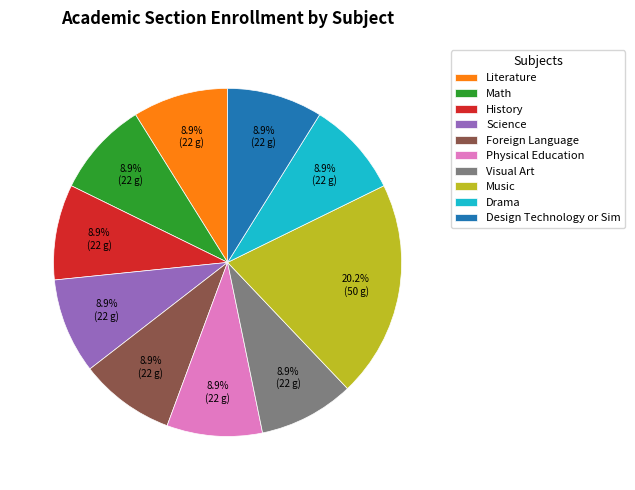

What percentage is the Drama slice, to the nearest percent?

9%